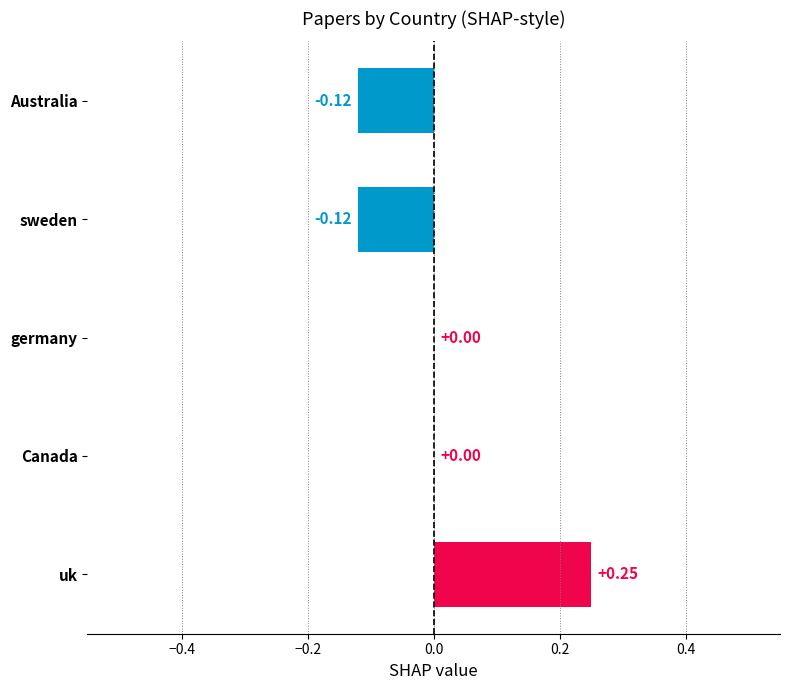

How many categories are shown in the chart?

5